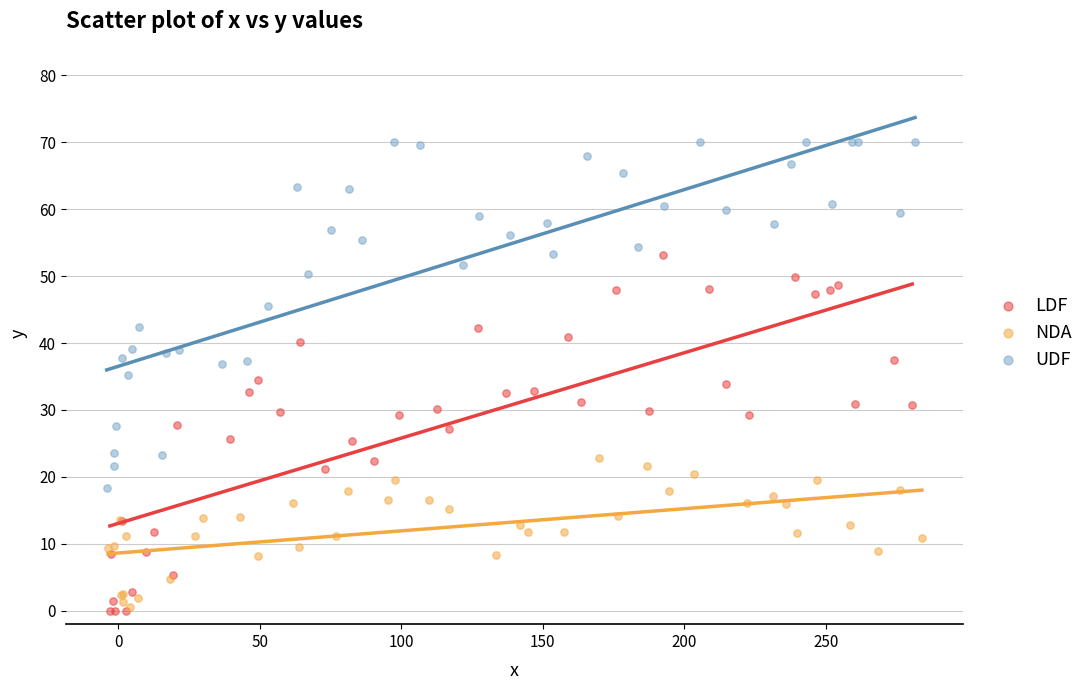

Which series has the widest spread of Y values?

LDF